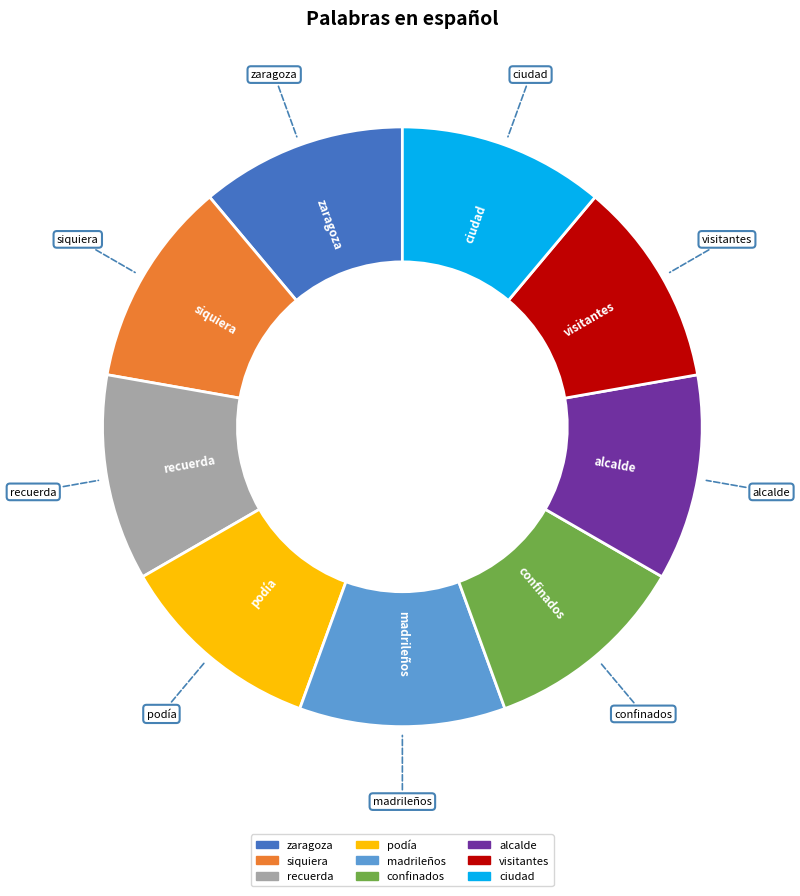

True or false: zaragoza accounts for 26% of the total.

False